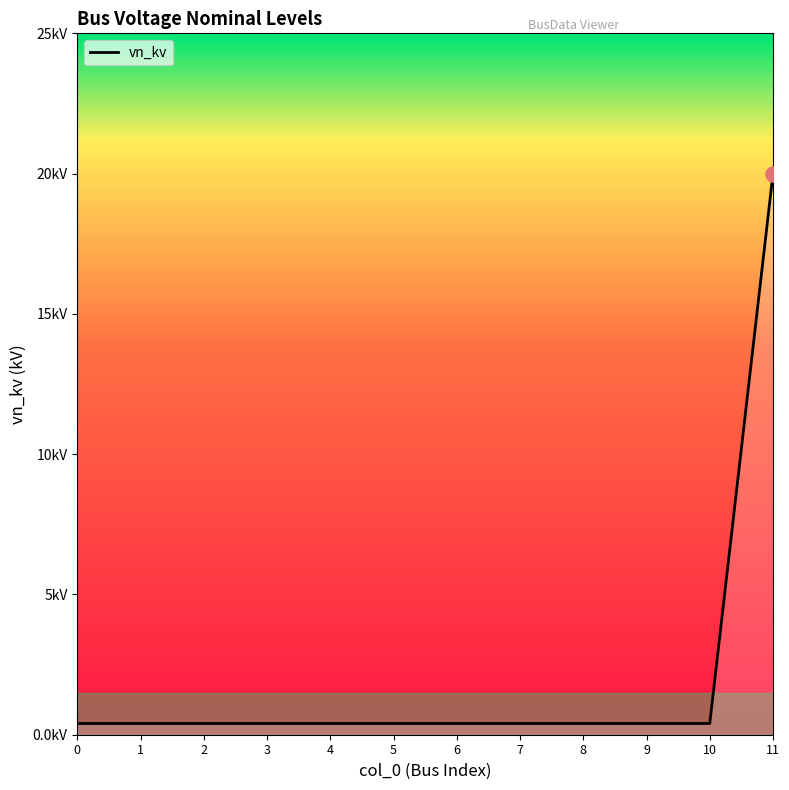

Which has a higher value, 2 or 4?

2